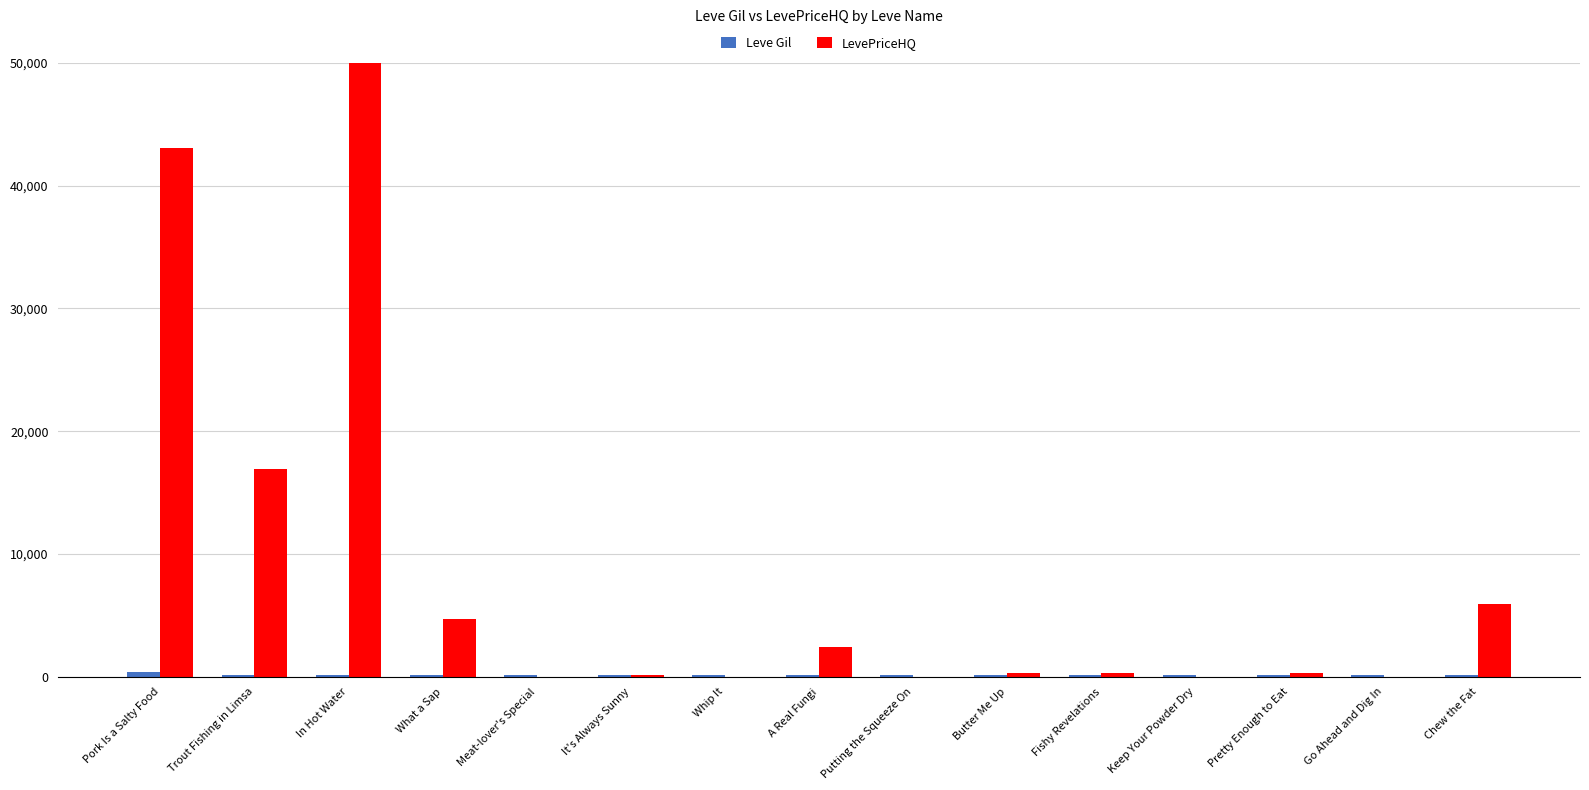

What is the spread (max minus min) of values at In Hot Water?

49888